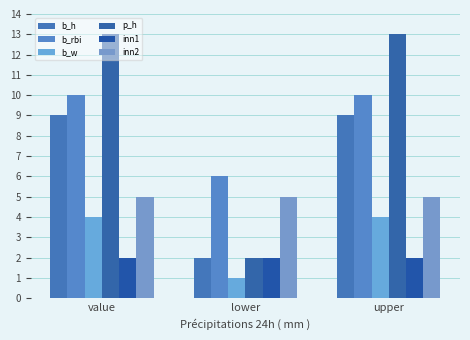

How many series are shown in this chart?

6